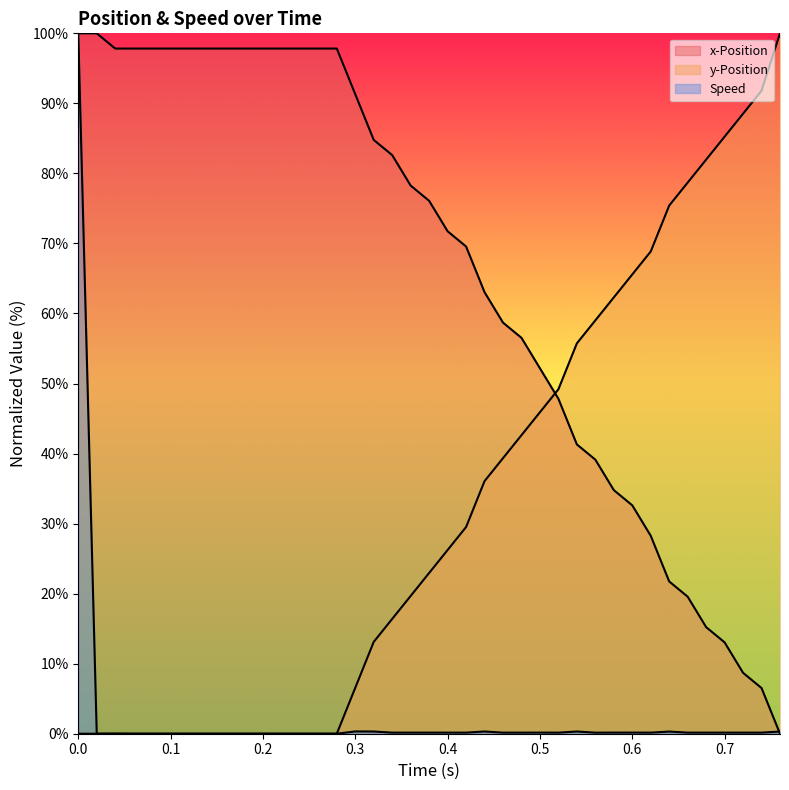

How many lines are shown in the chart?

3